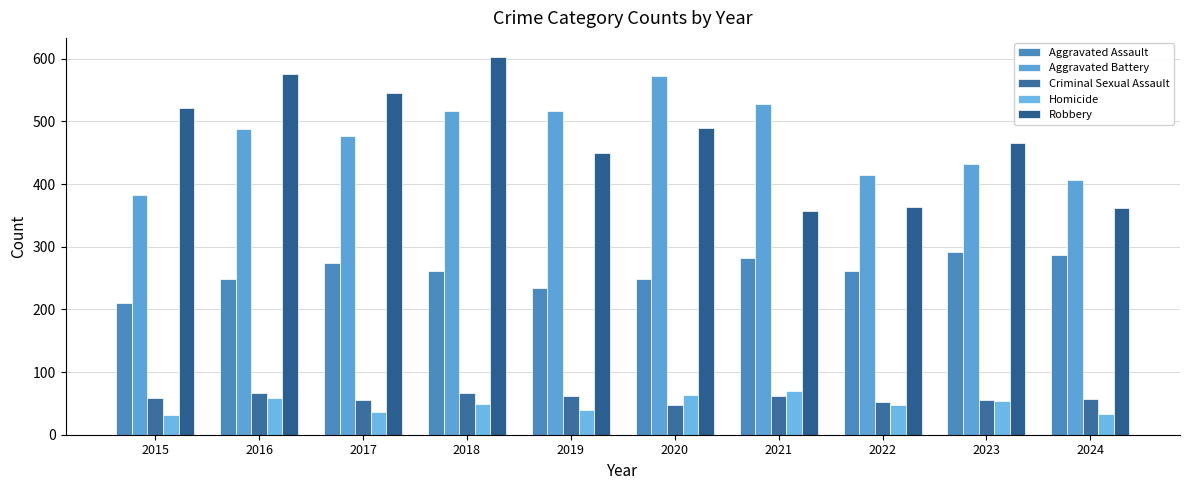

Rank the categories by Criminal Sexual Assault value from highest to lowest.

2016, 2018, 2021, 2019, 2015, 2024, 2023, 2017, 2022, 2020